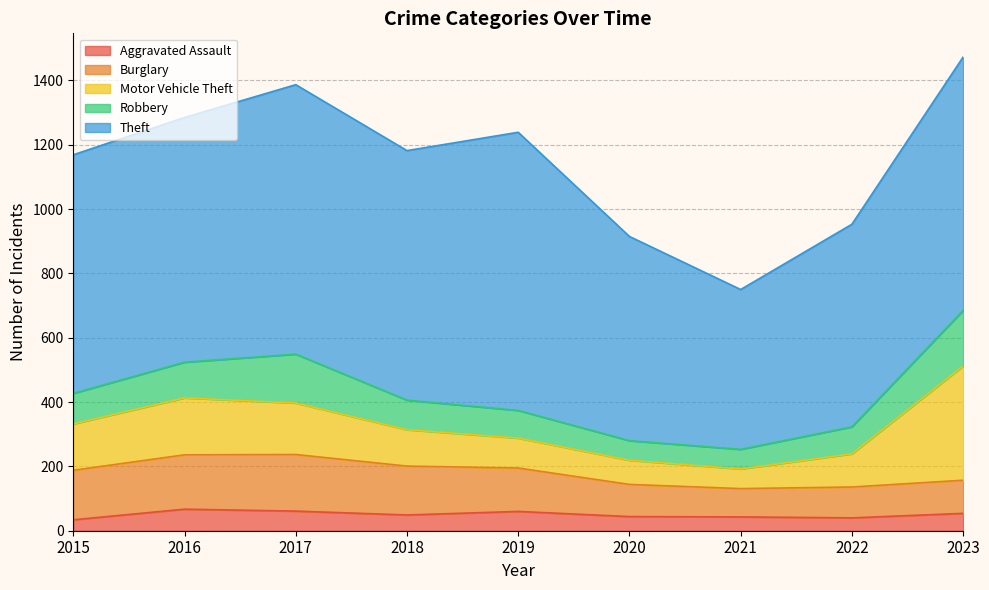

What is the sum of the Robbery values at 2020 and 2016?

172